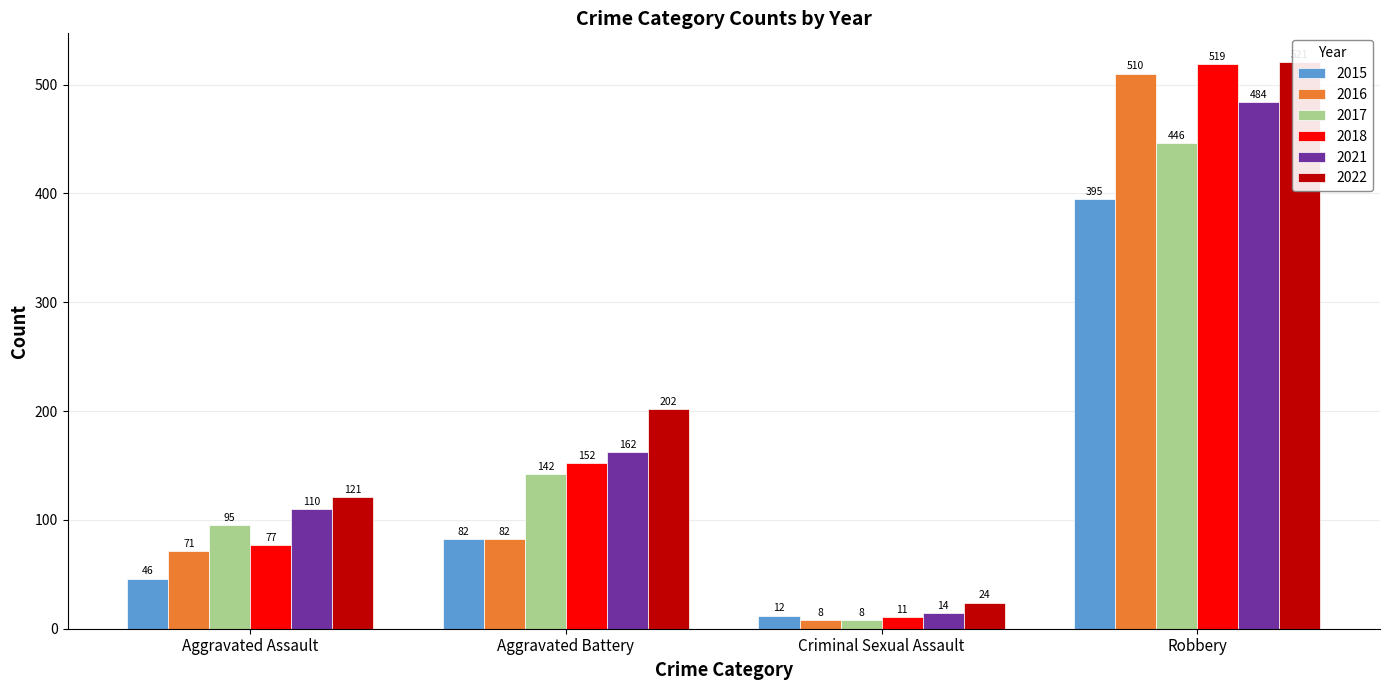

At Aggravated Battery, list the series in order from smallest to largest.

2015, 2016, 2017, 2018, 2021, 2022